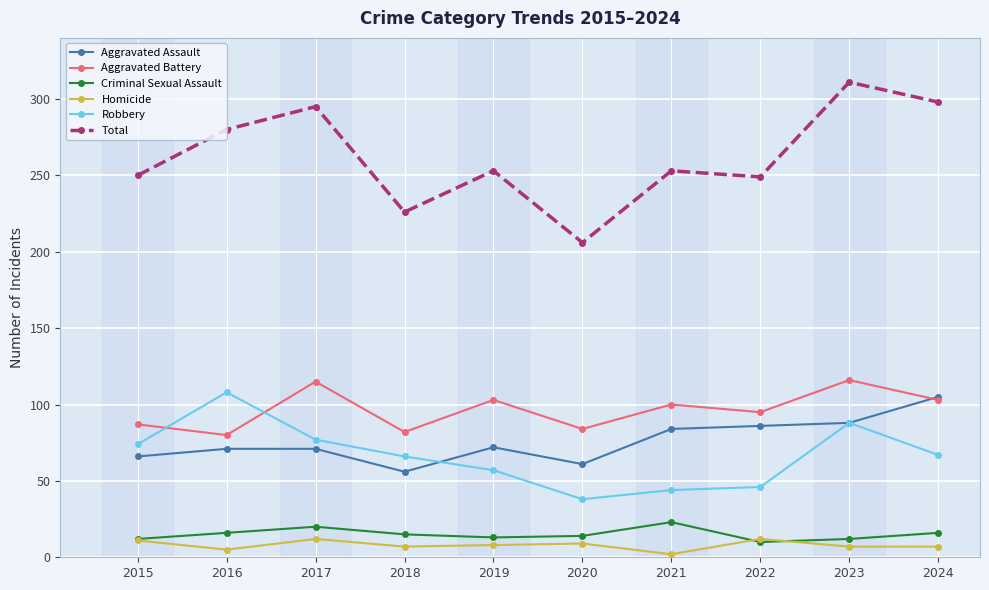

List the series in order of their peak value, highest first.

Total, Aggravated Battery, Robbery, Aggravated Assault, Criminal Sexual Assault, Homicide